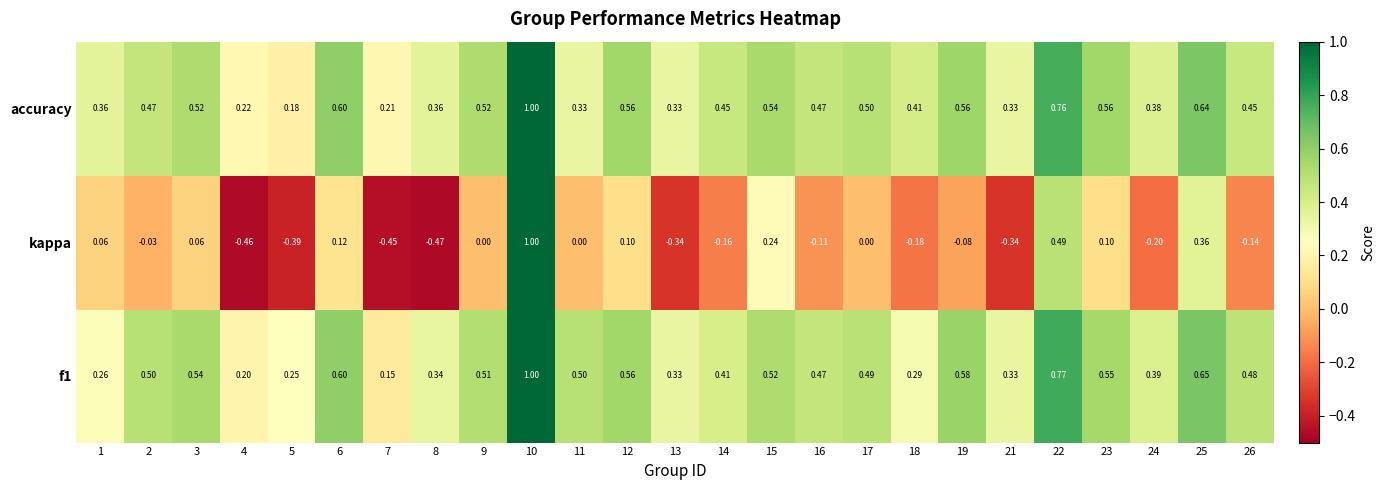

Which series changed the most between 6 and 8?

kappa